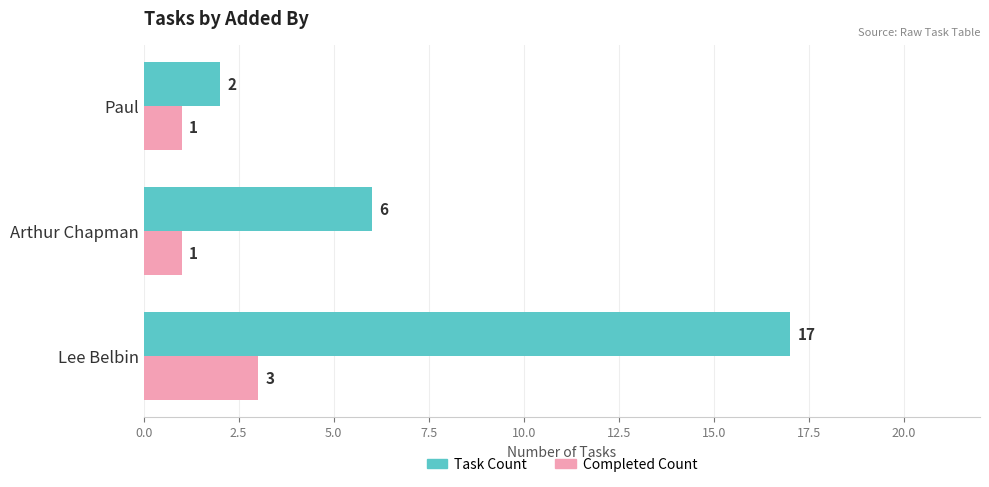

True or false: Completed Count has a value of 4 at Lee Belbin.

False